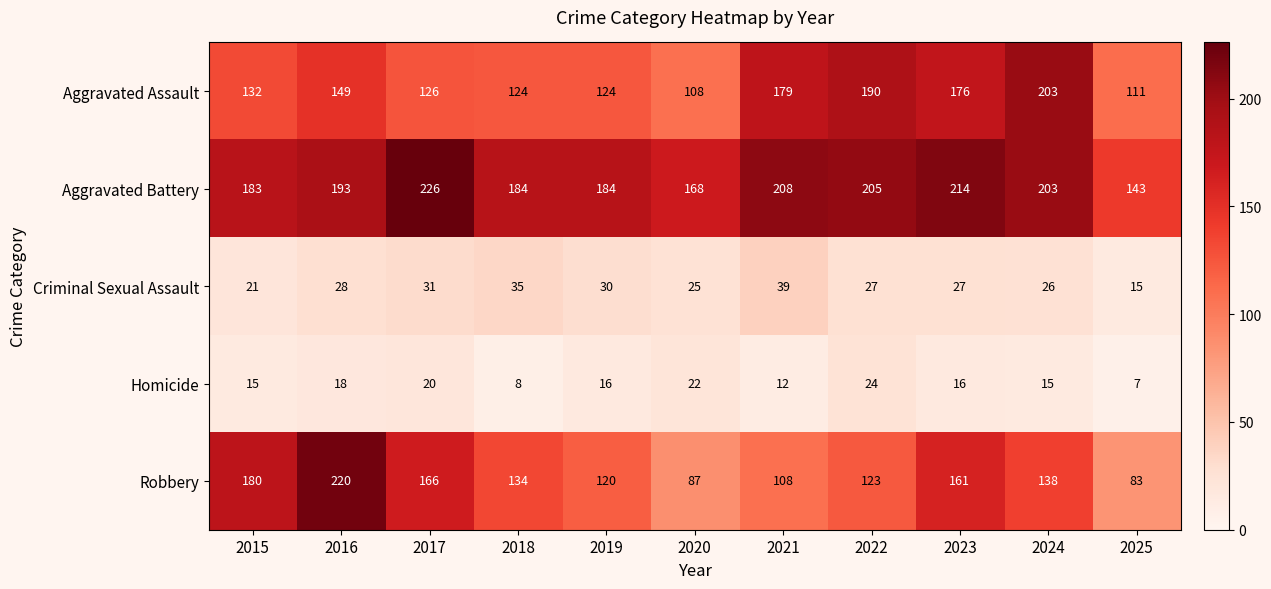

Where is Robbery nearest to the value 151?

2023